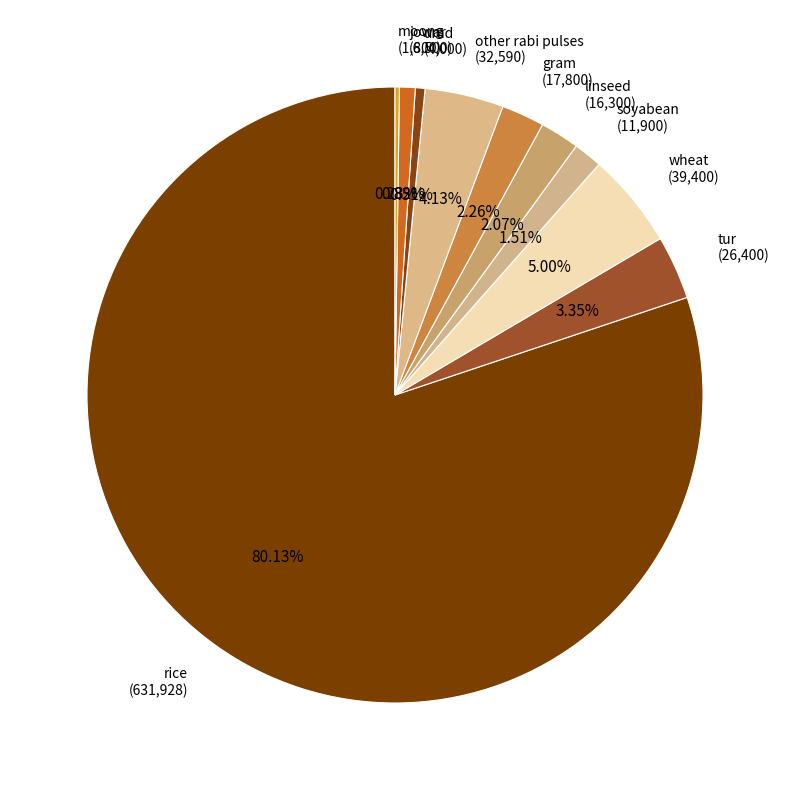

What is the ratio of the value at linseed to the value at soyabean?

1.4